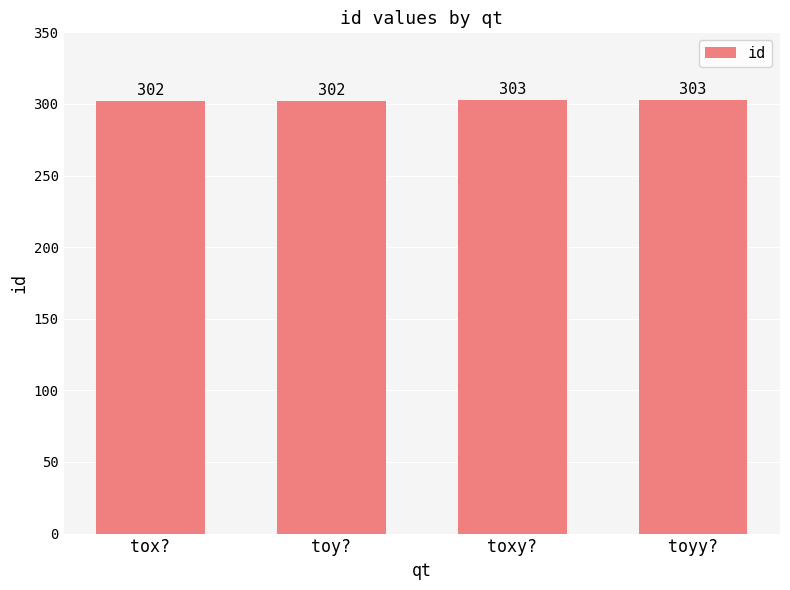

Are the bars horizontal?

No